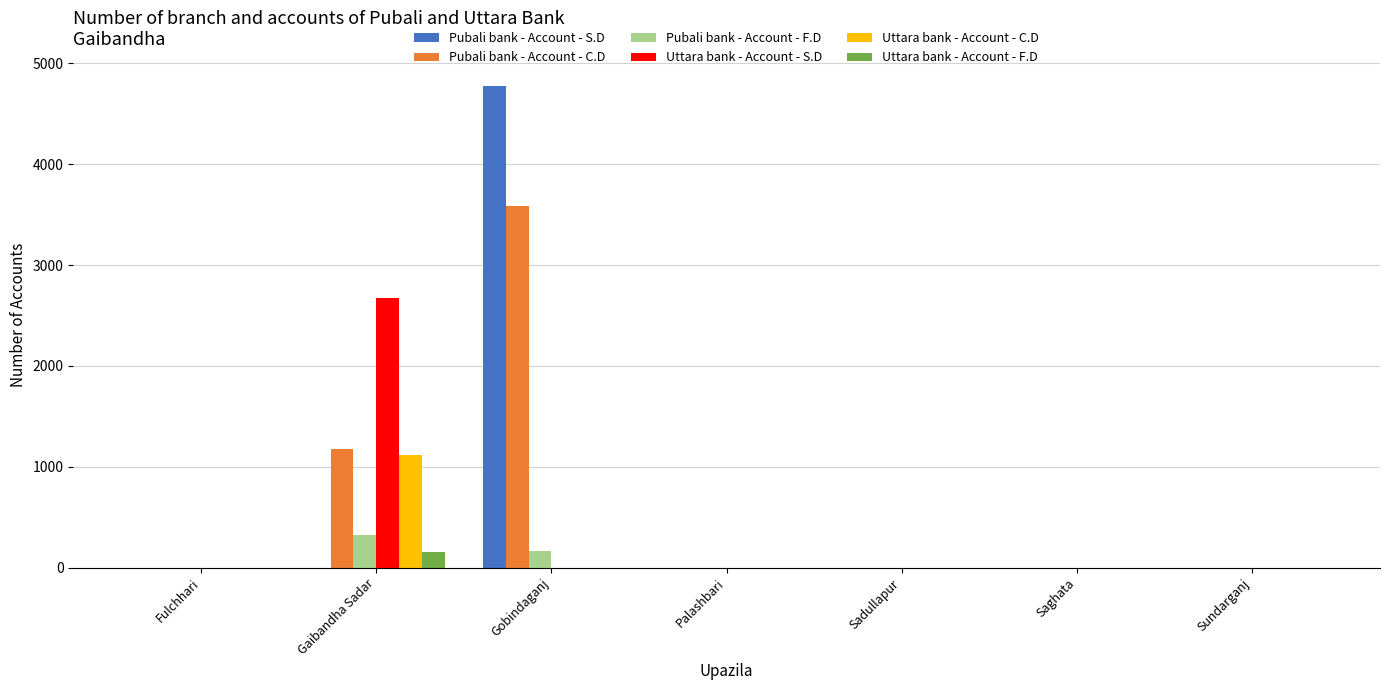

The value of Pubali bank - Account - S.D at Palashbari is 3008. True or false?

False